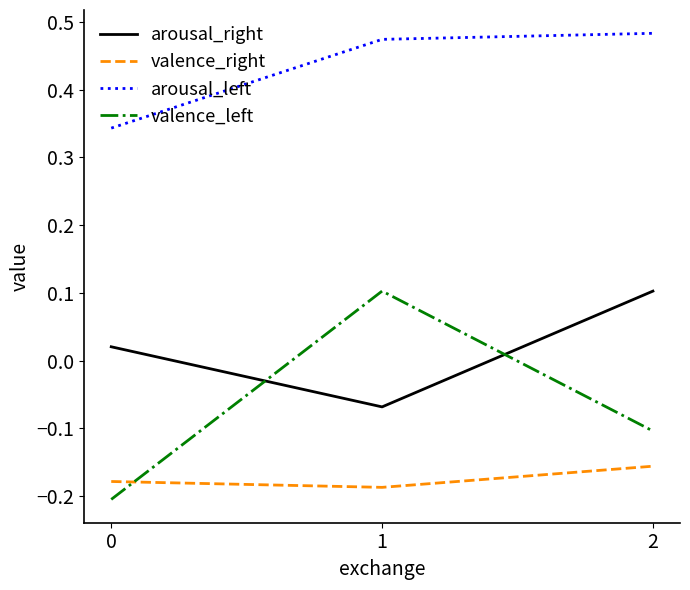

Which series has the widest spread of values?

valence_left